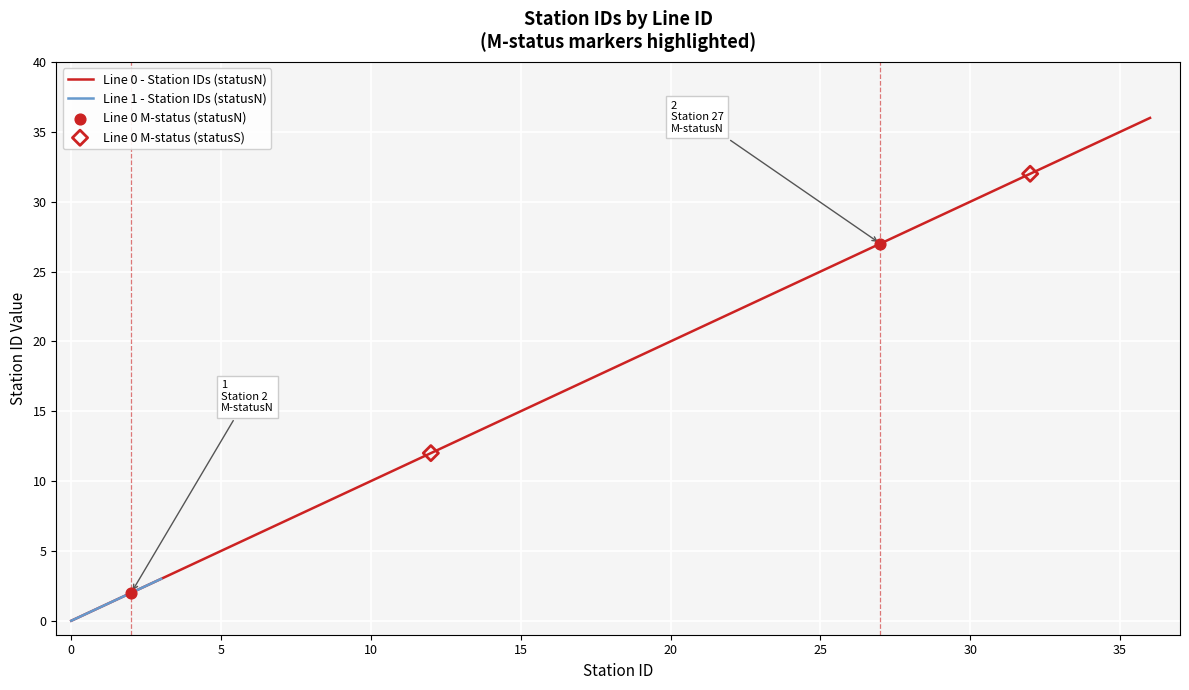

Approximately how many times larger is the value at 7 compared to 32?

0.2